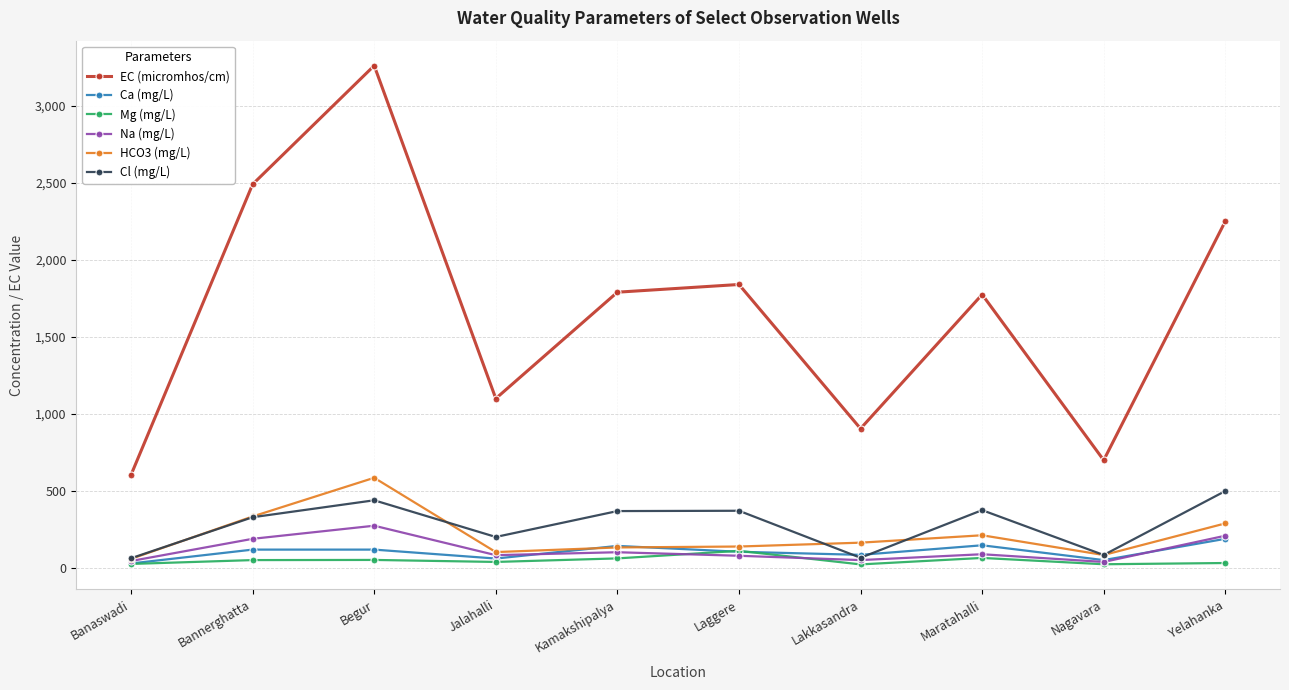

True or false: Na (mg/L) and EC (micromhos/cm) intersect in this chart.

False